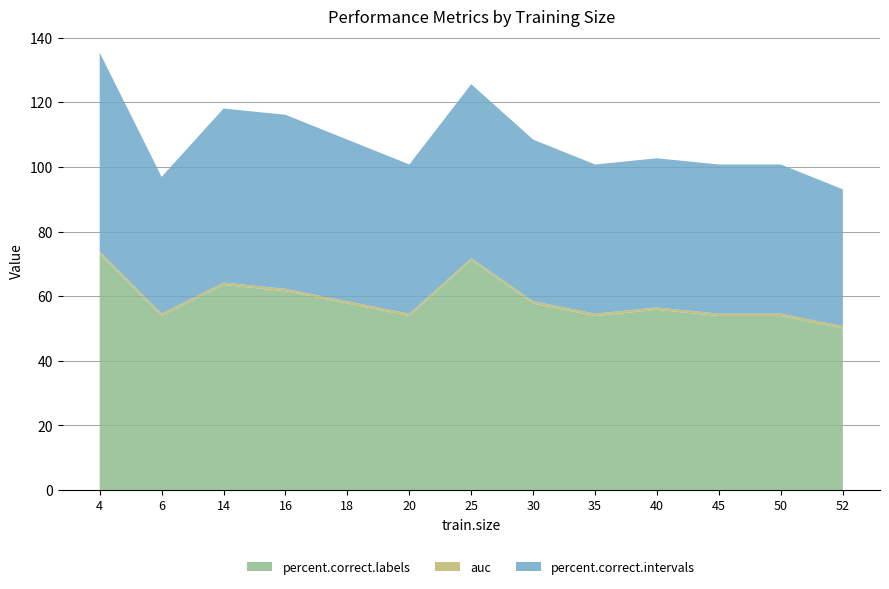

Reading right to left, transcribe all the data shown in this chart.

percent.correct.labels: 50.0	53.8	53.8	55.8	53.8	57.7	71.2	53.8	57.7	61.5	63.5	53.8	73.1
auc: 0.7	0.7	0.7	0.7	0.7	0.7	0.6	0.7	0.7	0.7	0.7	0.8	0.8
percent.correct.intervals: 42.3	46.2	46.2	46.2	46.2	50.0	53.8	46.2	50.0	53.8	53.8	42.3	61.5